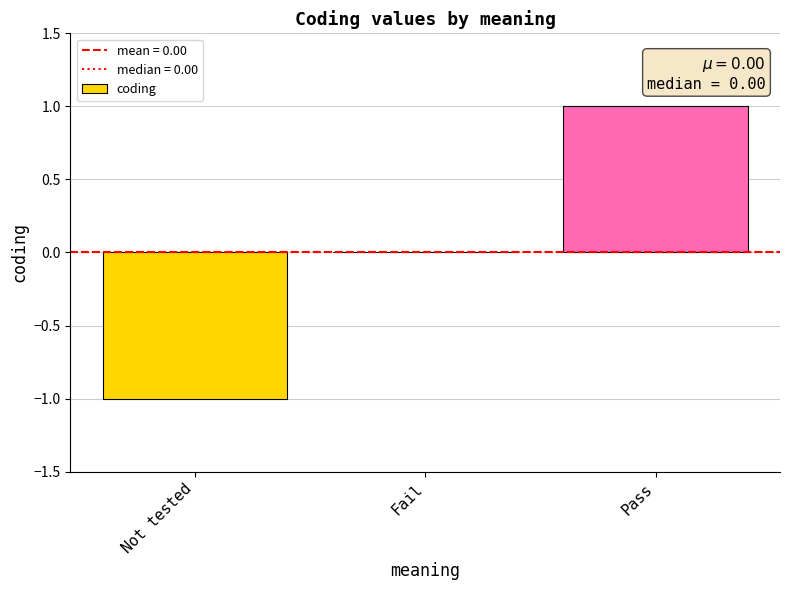

Are the bars horizontal?

No